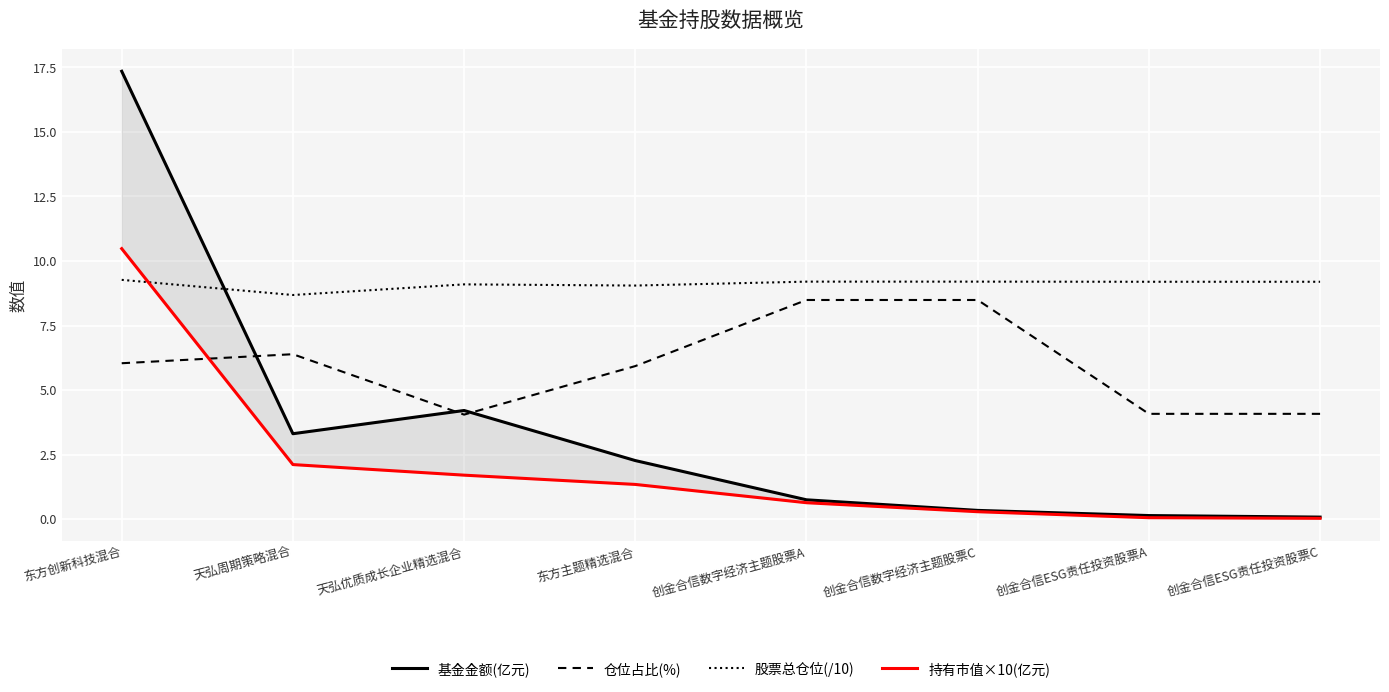

The 股票总仓位(/10) series shows 3.8 at 东方主题精选混合. True or false?

False